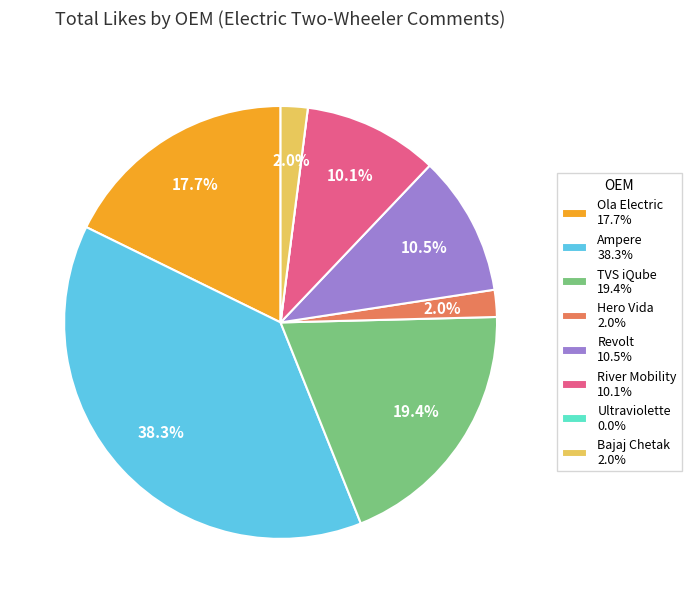

Which has a higher value, TVS iQube or River Mobility?

TVS iQube